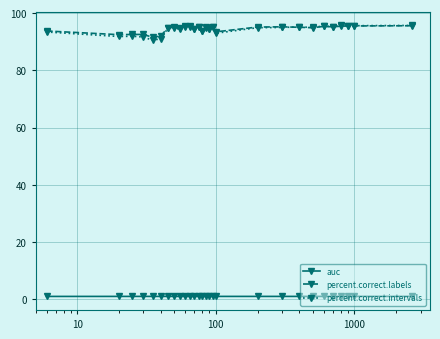

At how many categories does at least one series exceed 35?

28